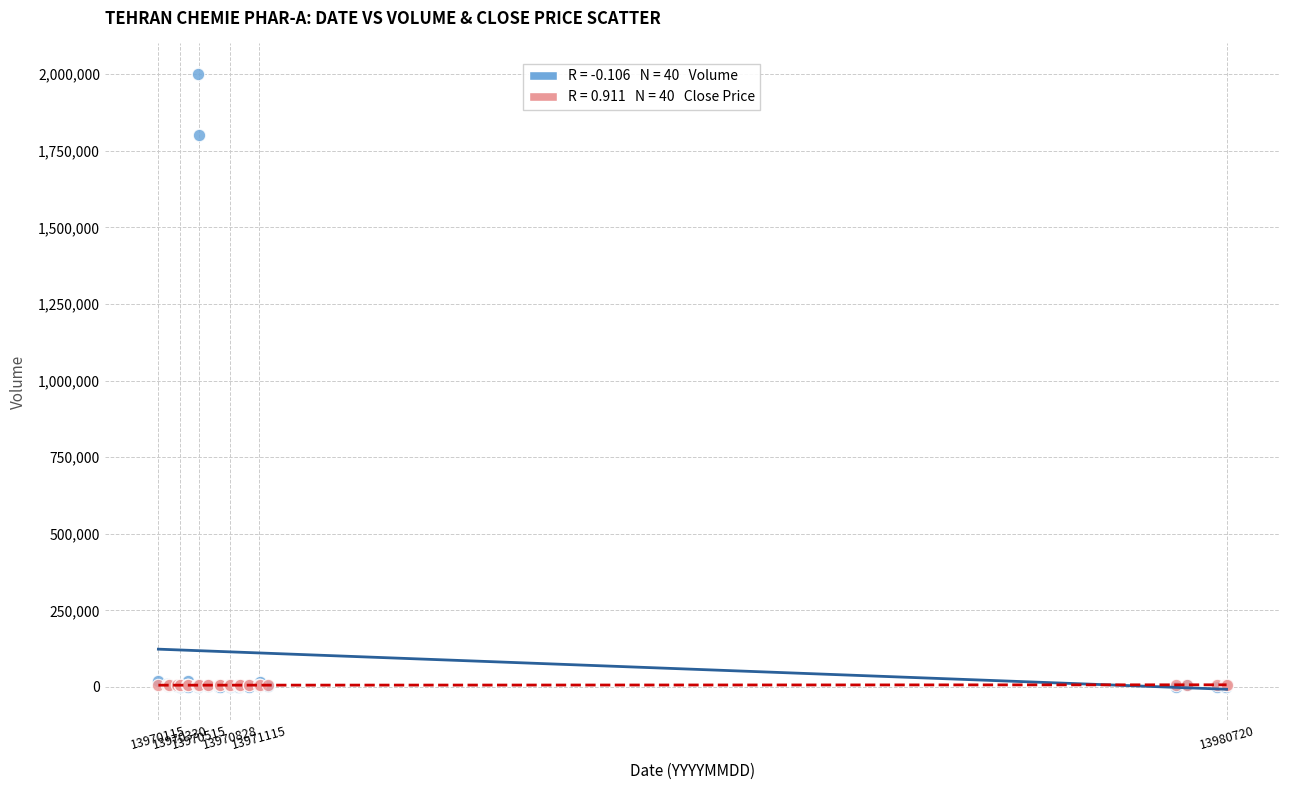

Across all series, what Y value is closest to 1000010?

1800000.0